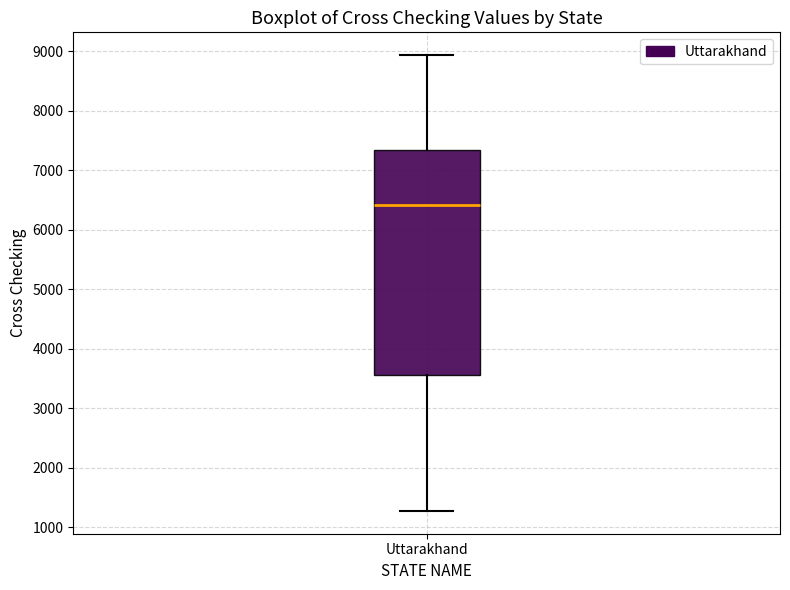

Transcribe this box plot: give where the median line is, the range the box spans, and where the two whiskers end, as read against the y-axis. The values are not printed on the chart, so give them approximately, as read against the axis.

median 6400, box 3600 to 7300, whiskers 1300 to 8900